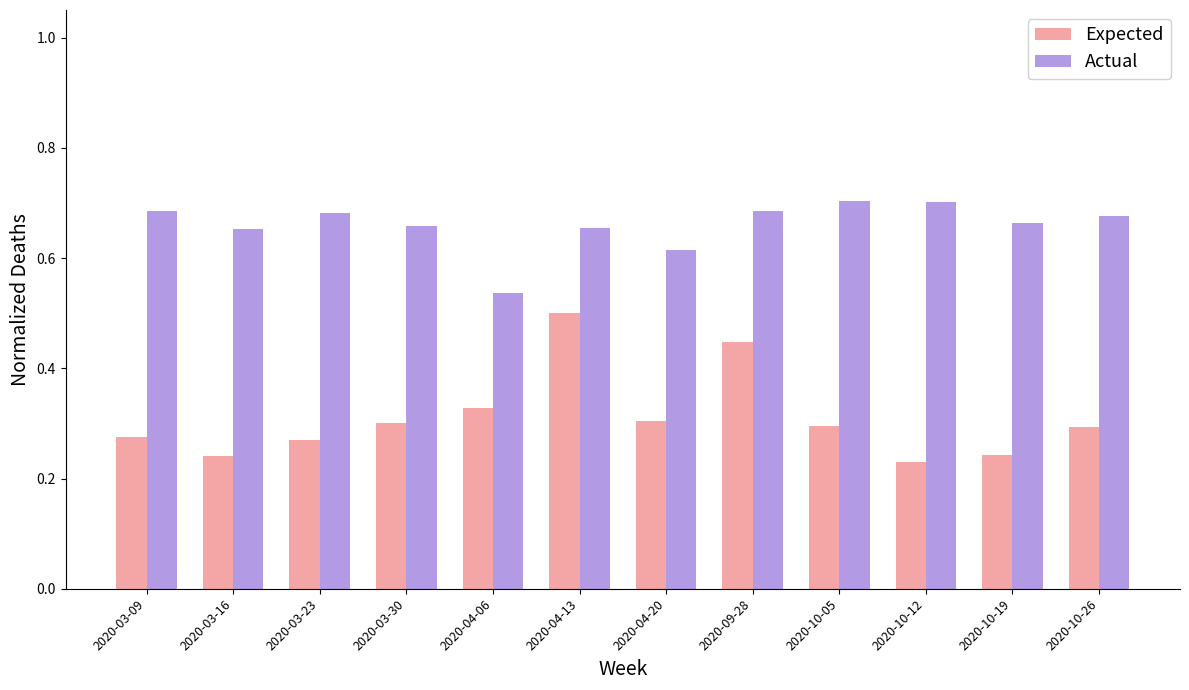

Which series has the largest total across all categories?

Actual